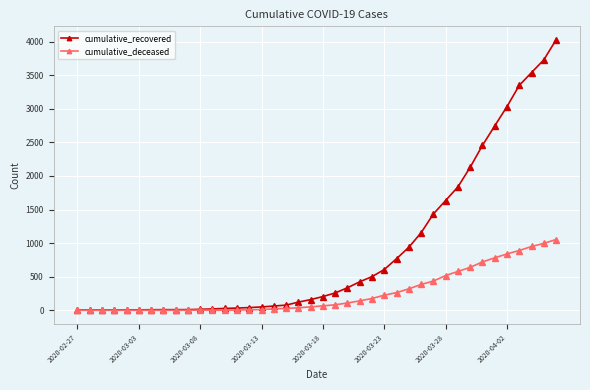

What is the highest value of the cumulative_recovered series?

4028